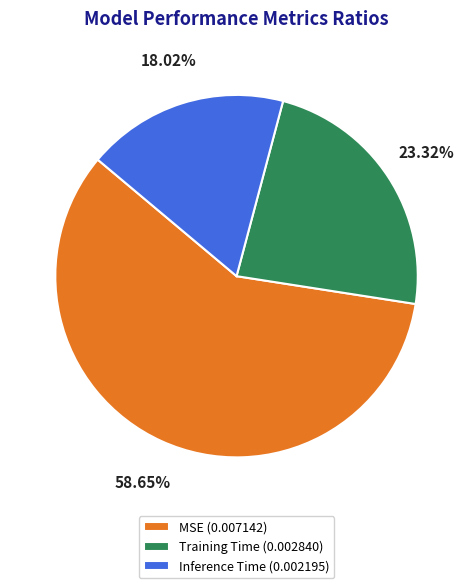

Which slice is the largest?

MSE